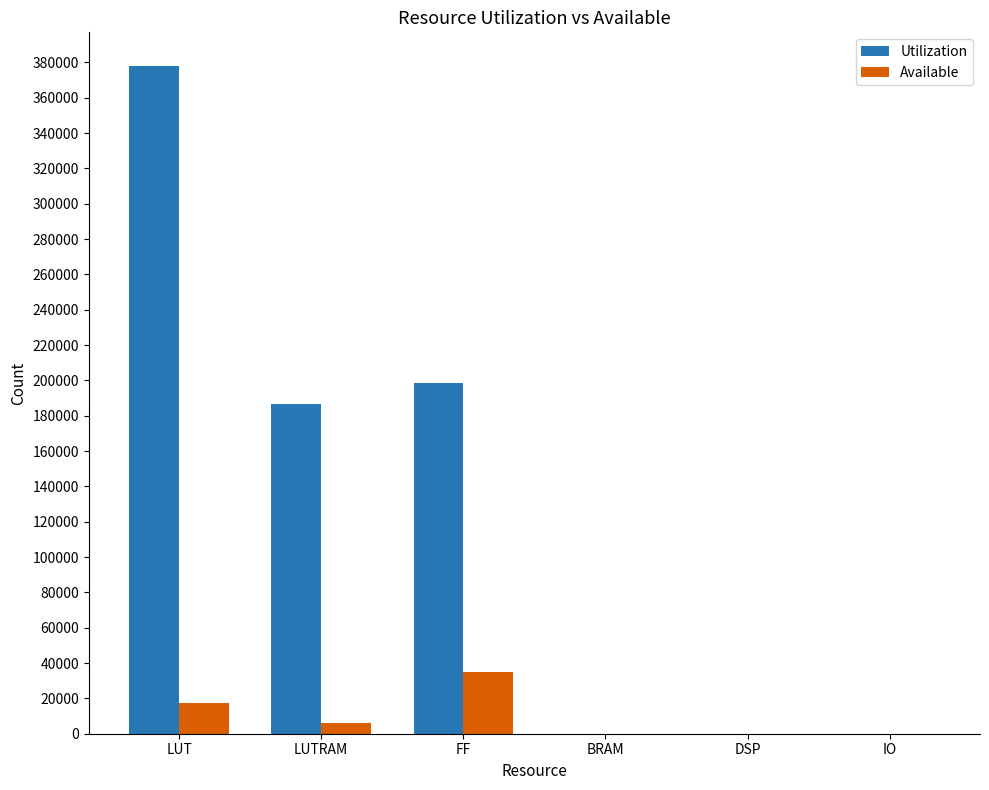

True or false: Utilization has a value of 198420 at FF.

True